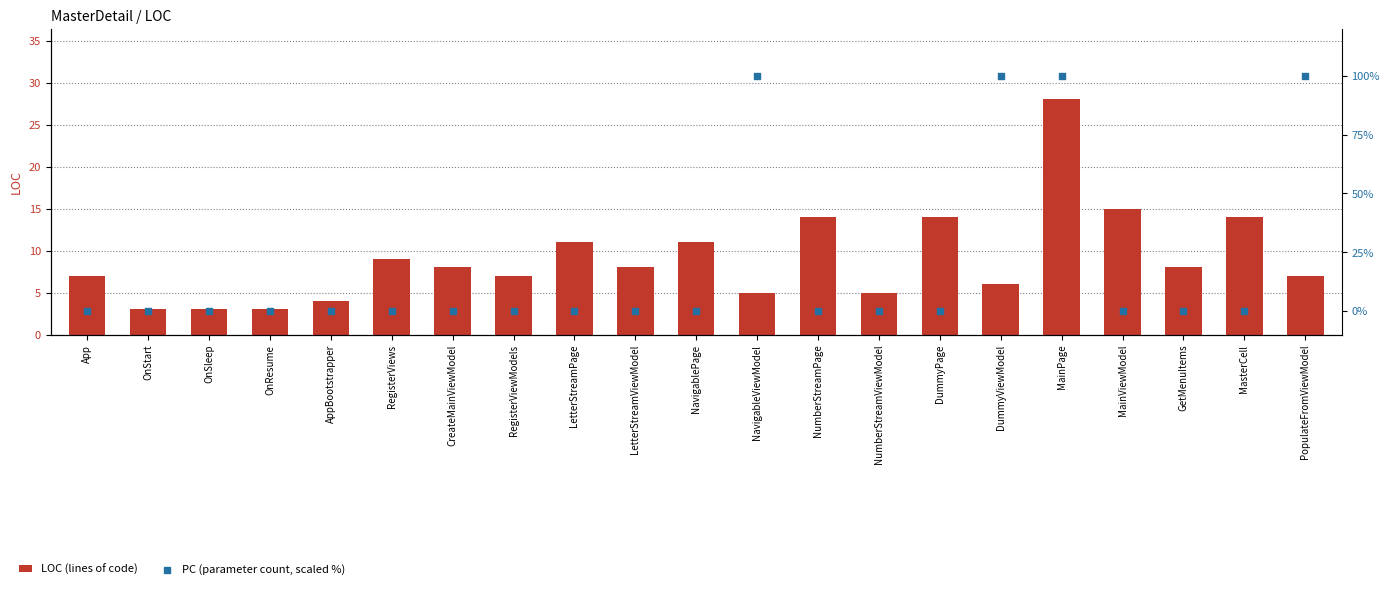

At how many categories does at least one series exceed 76?

4